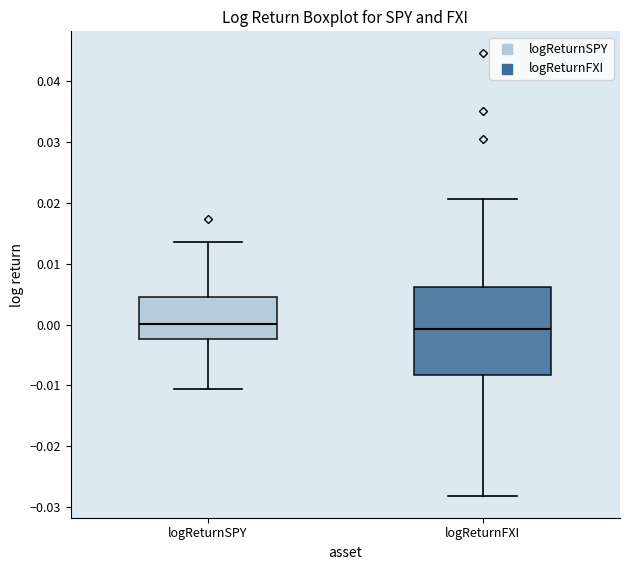

Reading left to right, transcribe this box plot: for each box, give where its median line is, the range the box spans, and where its two whiskers end, as read against the y-axis. The values are not printed on the chart, so give them approximately, as read against the axis.

logReturnSPY: median 0.000, box -0.002 to 0.004, whiskers -0.010 to 0.014
logReturnFXI: median -0.001, box -0.008 to 0.006, whiskers -0.028 to 0.021